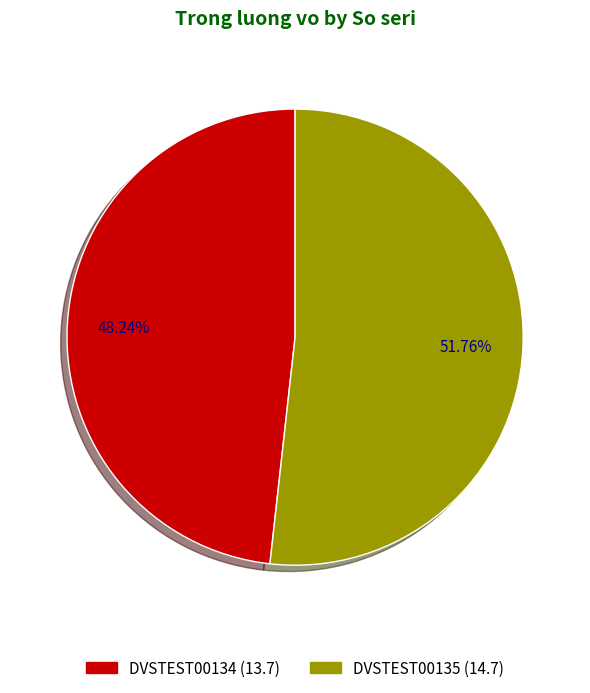

True or false: DVSTEST00135 accounts for 52% of the total.

True